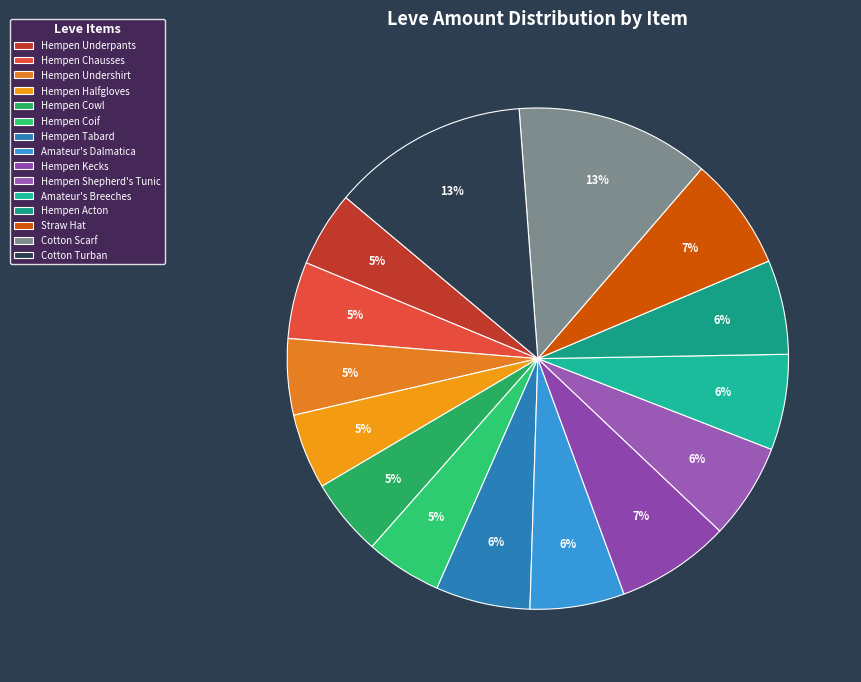

Between Hempen Halfgloves and Hempen Chausses, which is larger?

Hempen Chausses